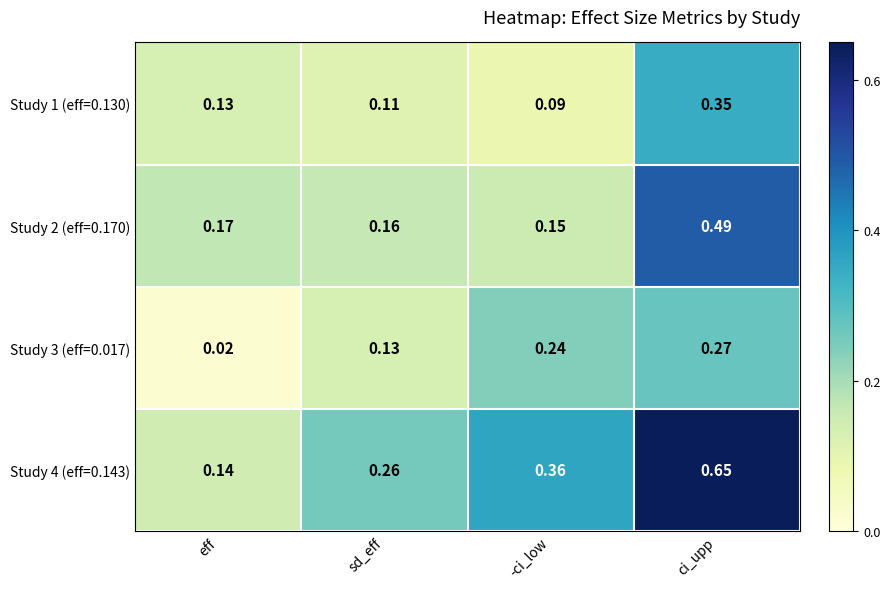

List the series in order of their peak value, highest first.

Study 4 (eff=0.143), Study 2 (eff=0.170), Study 1 (eff=0.130), Study 3 (eff=0.017)